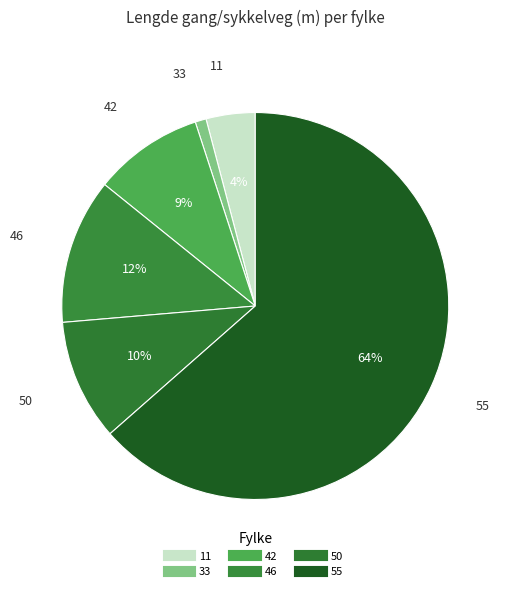

To the nearest percent, what is the average slice percentage?

17%